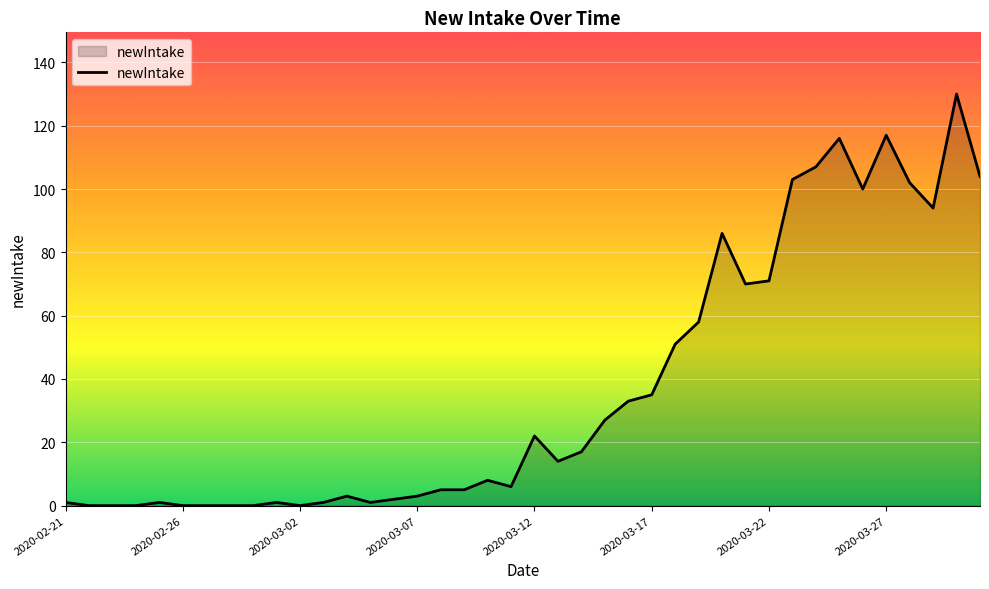

What is the maximum value shown in the chart?

130